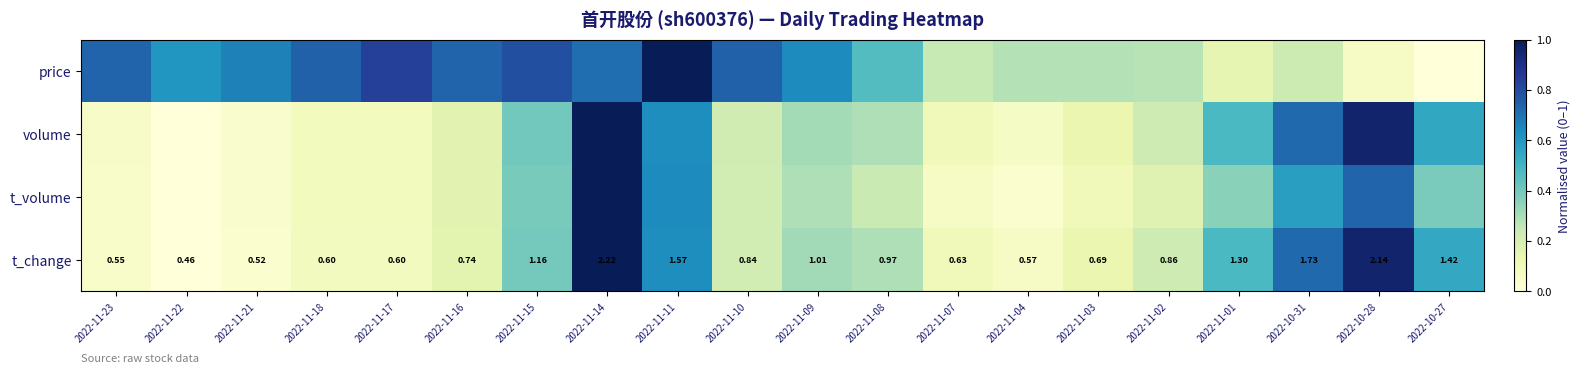

What is the difference between the highest and lowest values at 2022-11-11?

0.4